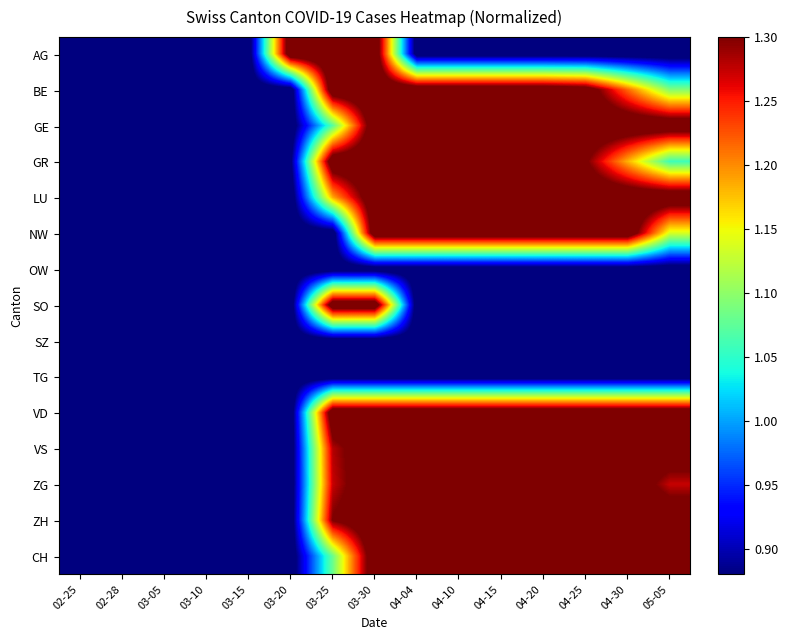

Rank the series at 04-10 from highest to lowest value.

BE, GE, GR, LU, NW, VD, VS, ZG, ZH, CH, AG, OW, SO, SZ, TG